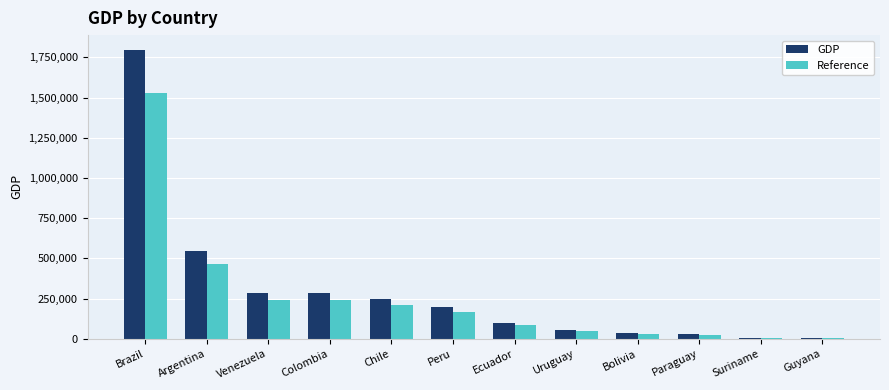

The GDP series shows 970684.7 at Argentina. True or false?

False